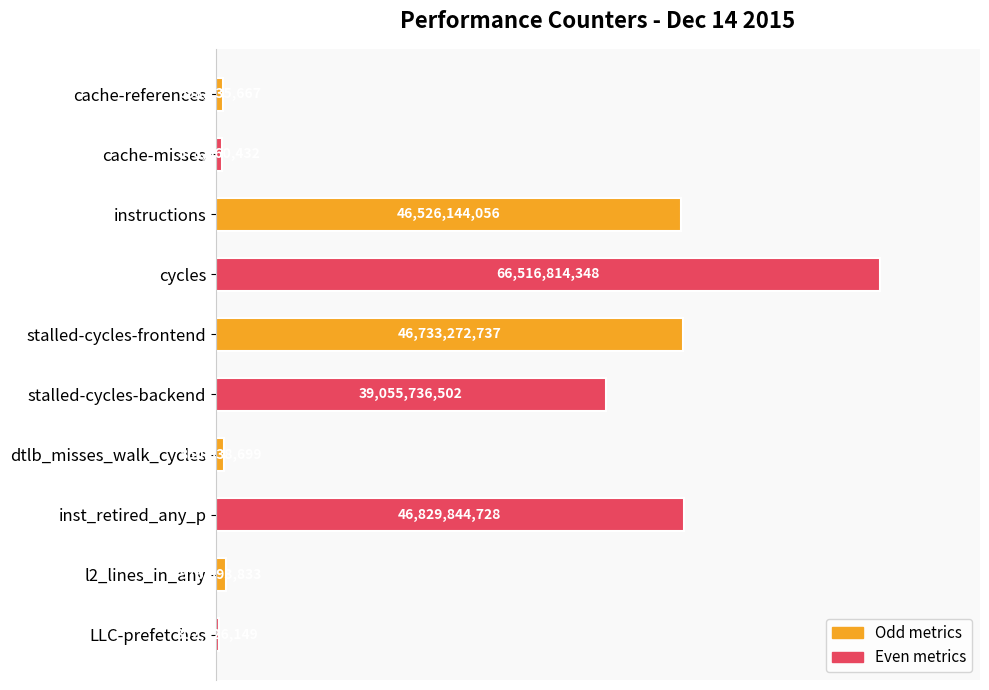

Are the bars horizontal?

Yes